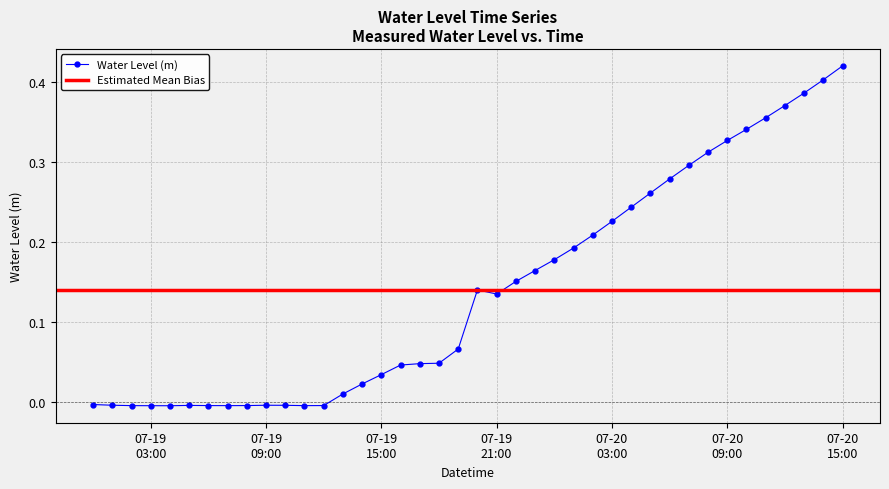

Count the number of values greater than 0.

27